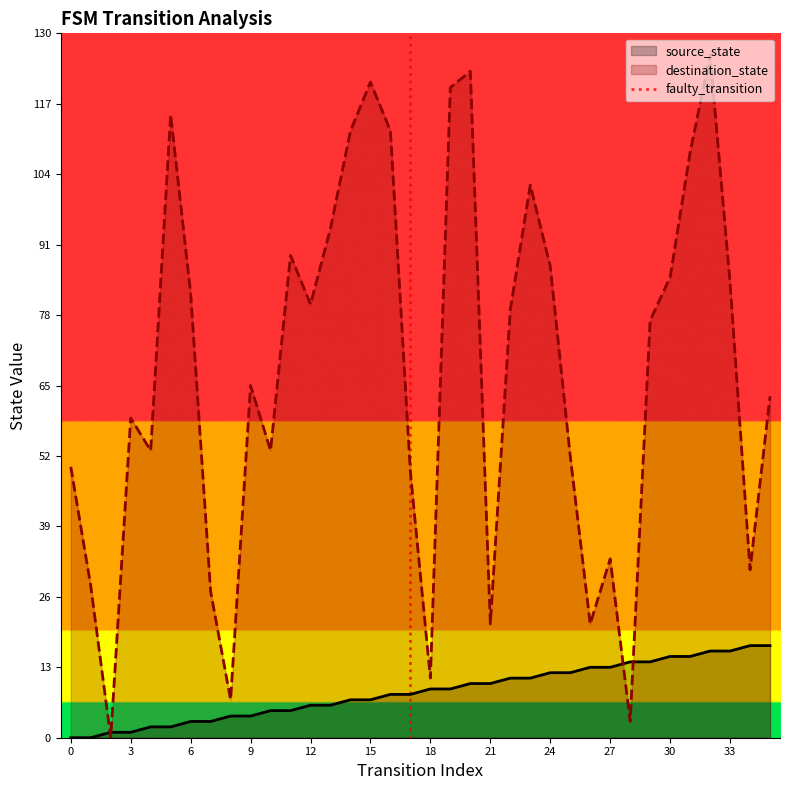

True or false: destination_state has a value of 82 at 6.

True